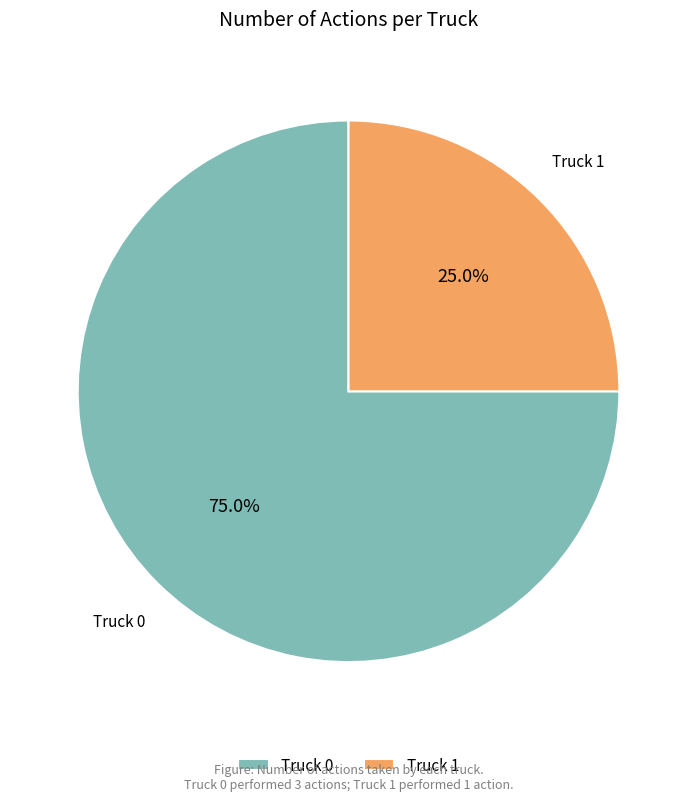

How many segments does this pie chart have?

2